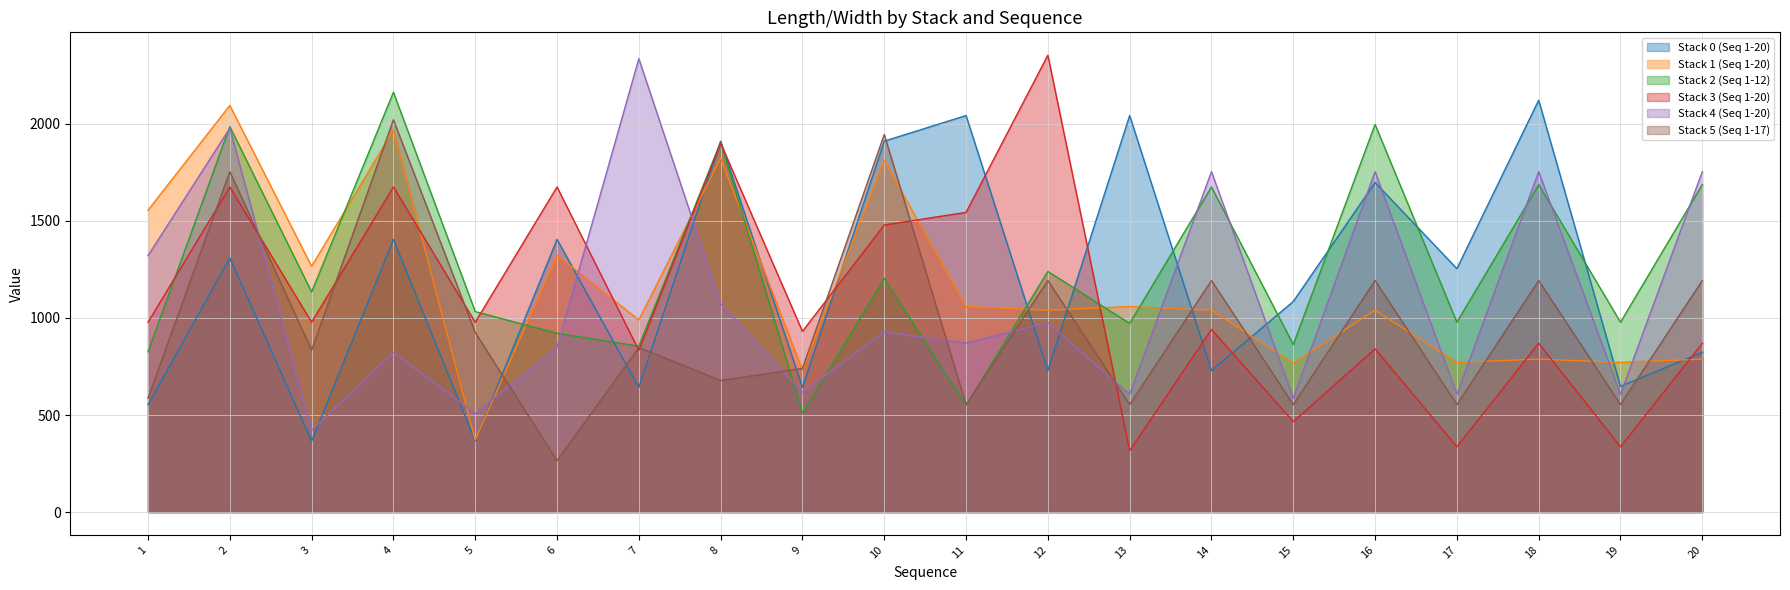

Reading right to left, what are all the values shown in this chart?

Stack 0 (Seq 1-20): 823	648	2122	1254	1698	1085	729	2043	729	2043	1911	642	1911	642	1405	366	1405	366	1309	553
Stack 1 (Seq 1-20): 788	771	788	771	1040	767	1040	1059	1040	1059	1811	731	1823	990	1323	372	1968	1266	2095	1555
Stack 2 (Seq 1-12): 1687	978	1687	978	1997	863	1675	972	1240	550	1204	510	1907	855	921	1033	2163	1134	1986	826
Stack 3 (Seq 1-20): 870	336	870	336	841	466	941	316	2354	1544	1479	931	1901	833	1675	978	1675	978	1675	978
Stack 4 (Seq 1-20): 1754	607	1754	607	1754	587	1754	607	976	871	928	618	1074	2336	849	508	823	421	1978	1321
Stack 5 (Seq 1-17): 1193	554	1193	554	1193	554	1193	554	1193	554	1945	740	678	848	265	925	2021	834	1754	587